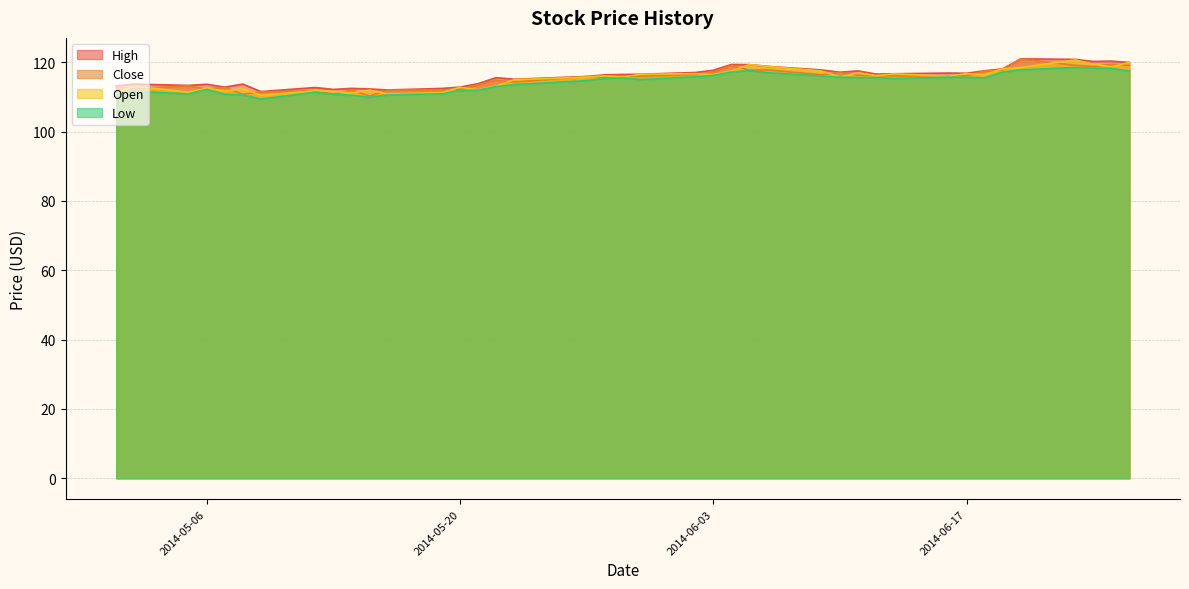

Is the value of Low at 2014-06-17 greater than the value of Open at 2014-06-10?

No